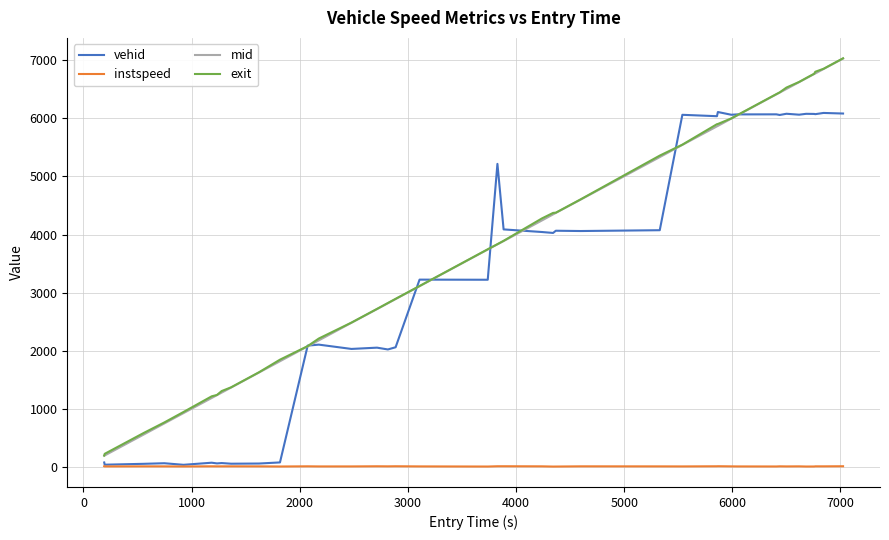

True or false: exit and instspeed intersect in this chart.

False